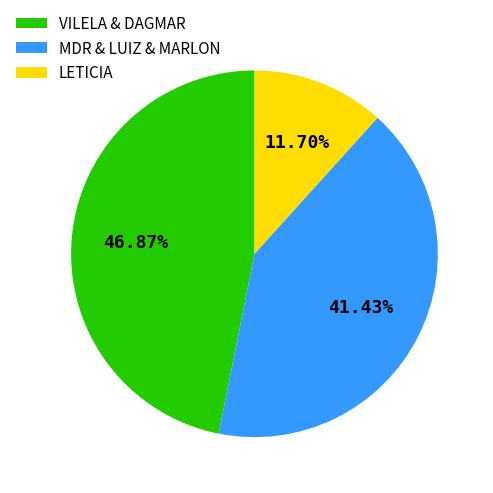

To the nearest percent, what is the average slice percentage?

33%